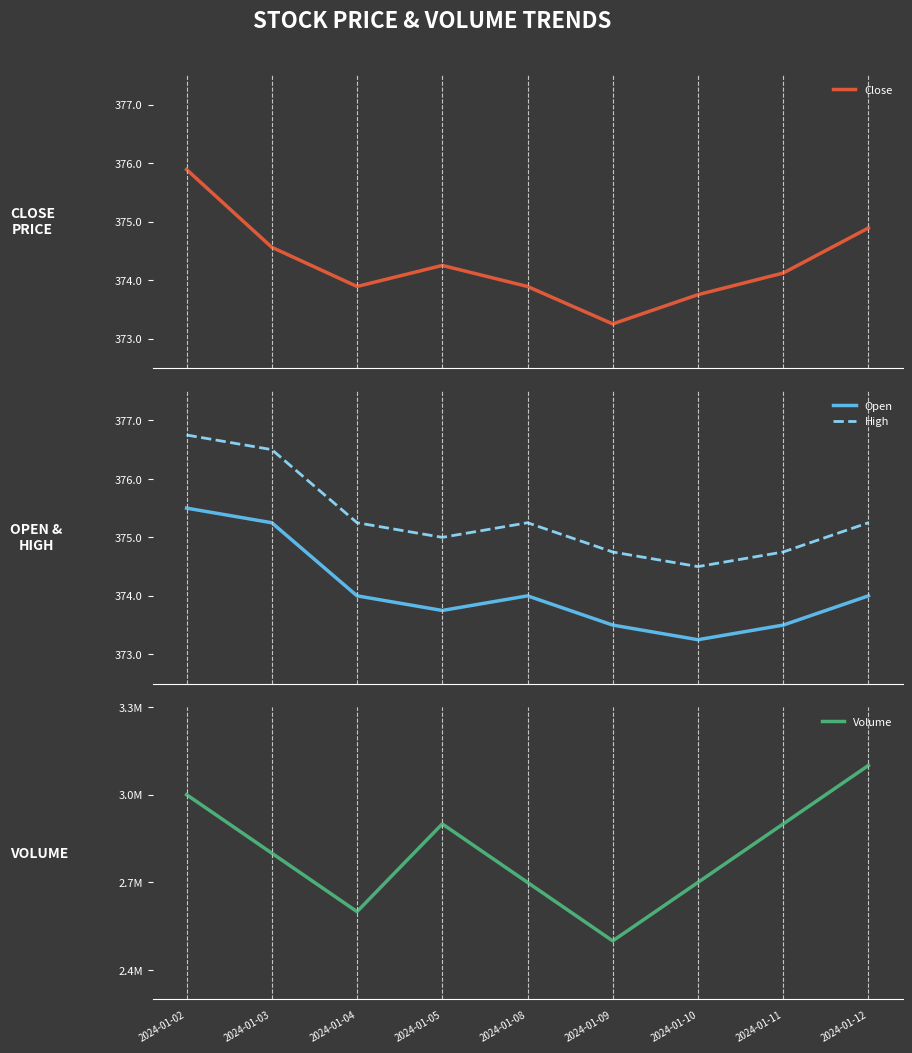

At which category does High reach its first local peak?

2024-01-08